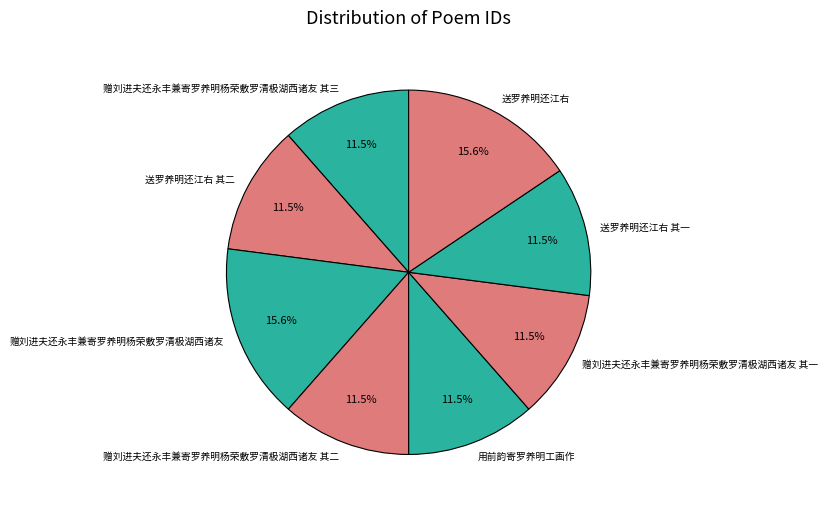

To the nearest percent, what is the average slice percentage?

12%